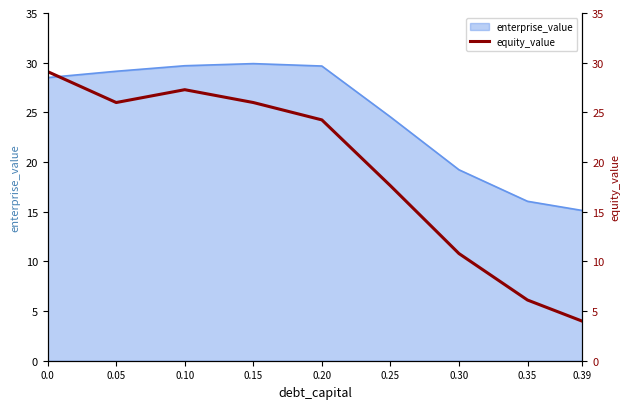

The value at 0.10 is 27.3. True or false?

True